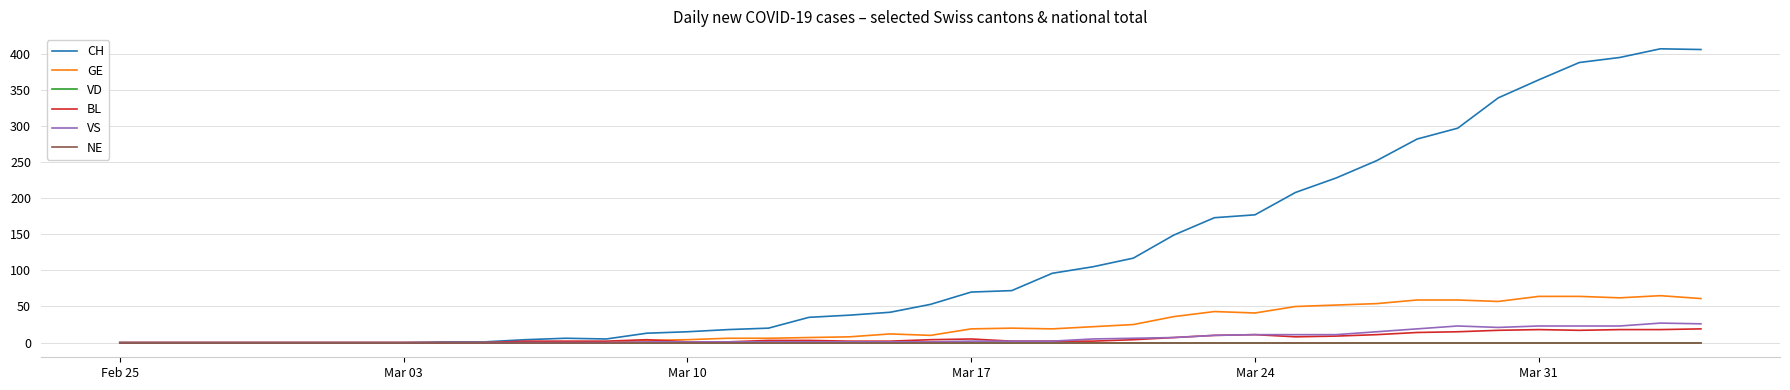

Is this an area chart (filled region under the line)?

No